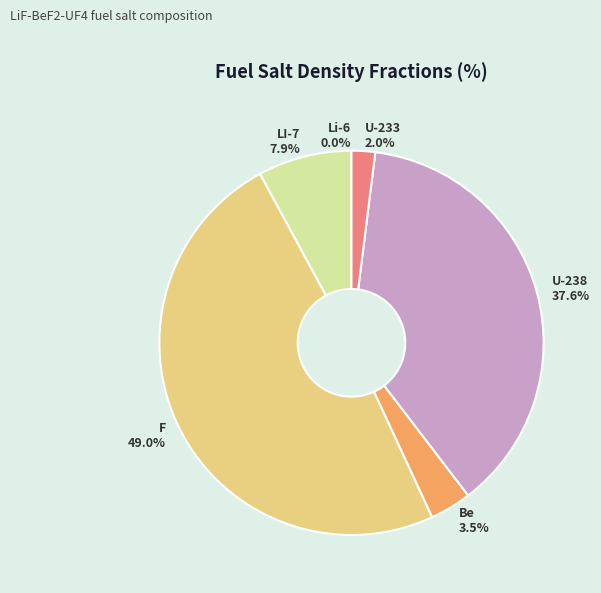

Which category has the biggest portion of the pie?

F